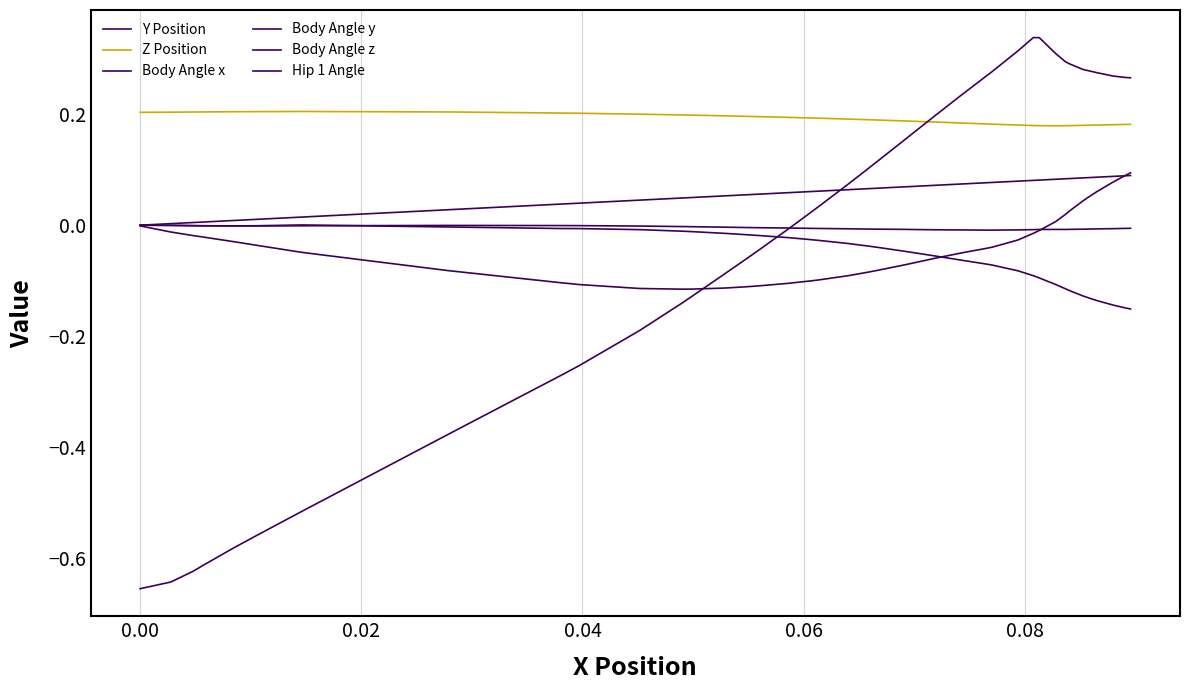

Is this an area chart (filled region under the line)?

No